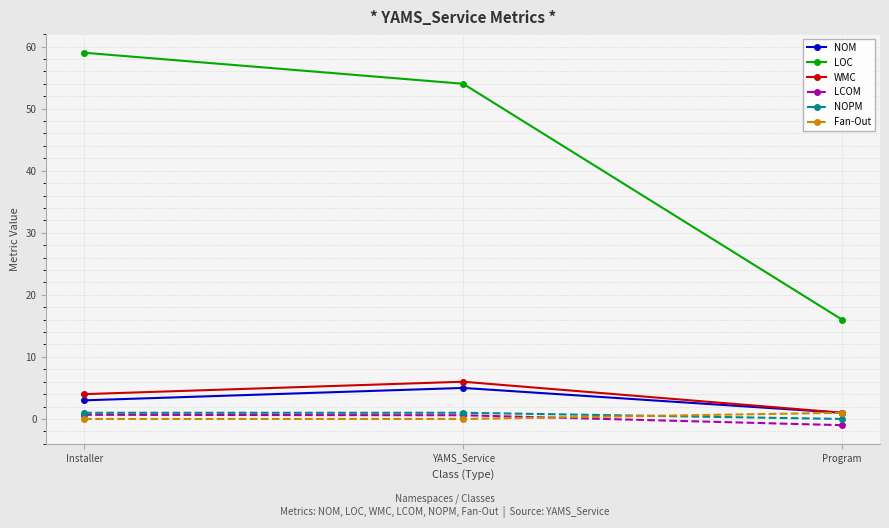

Is it true that Fan-Out equals 0.0 at Installer?

True